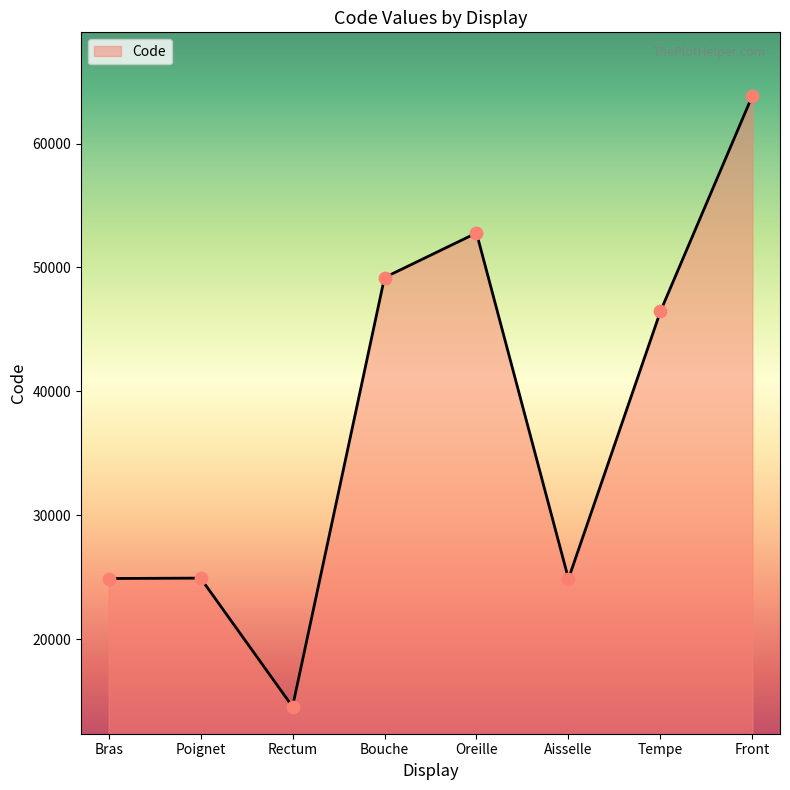

Approximately how many times larger is the value at Oreille compared to Tempe?

1.1